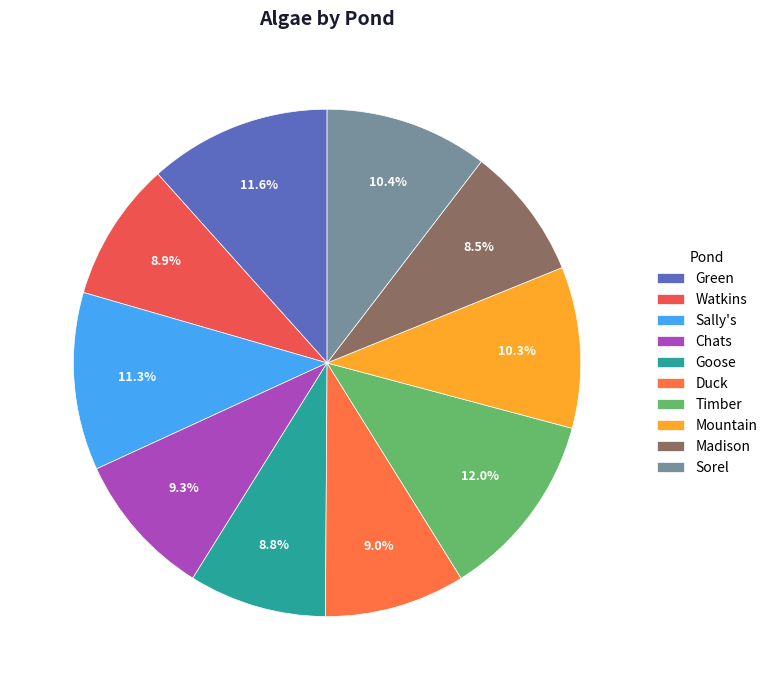

To the nearest percent, what is the combined percentage of Sally's and Madison?

20%